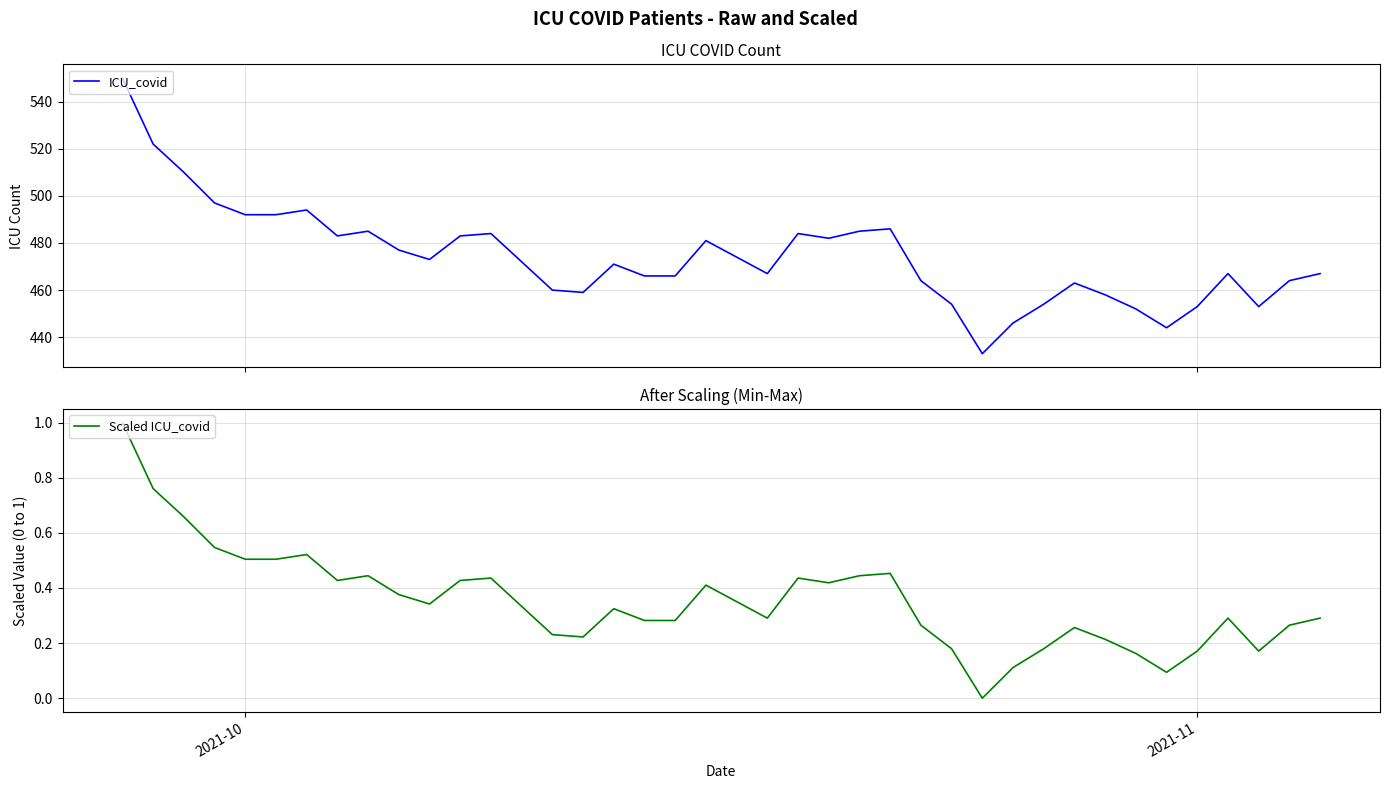

What is the minimum value for ICU_covid?

433